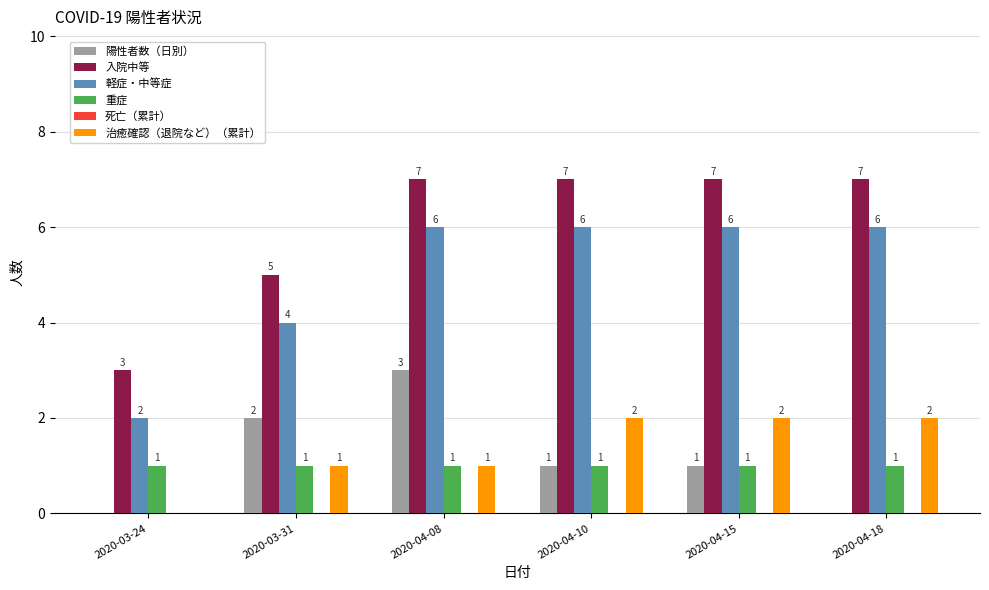

The 入院中等 series shows 9 at 2020-04-18. True or false?

False